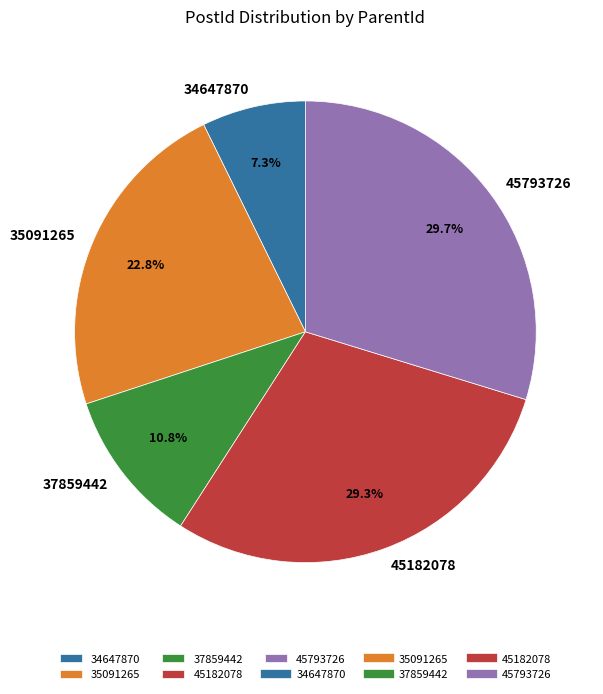

To the nearest percent, what is the average slice percentage?

20%